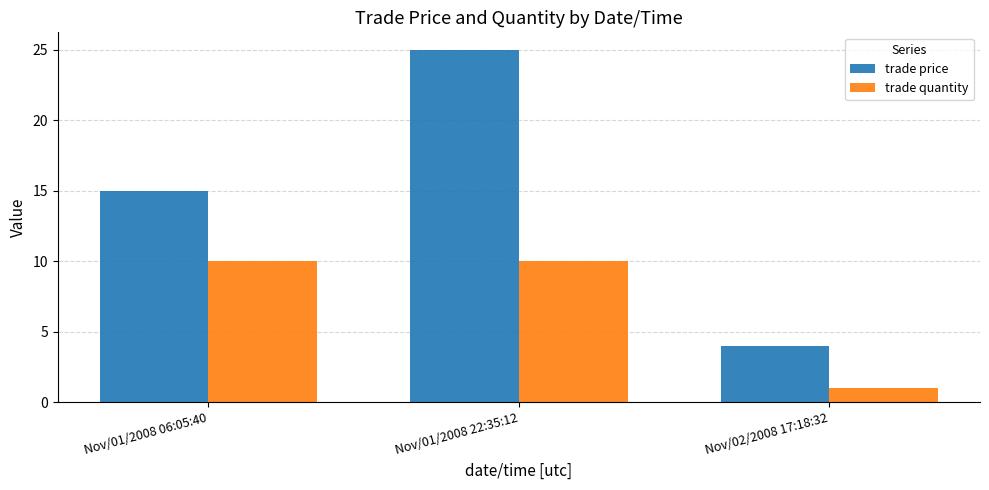

What is the sum of all trade quantity values?

21